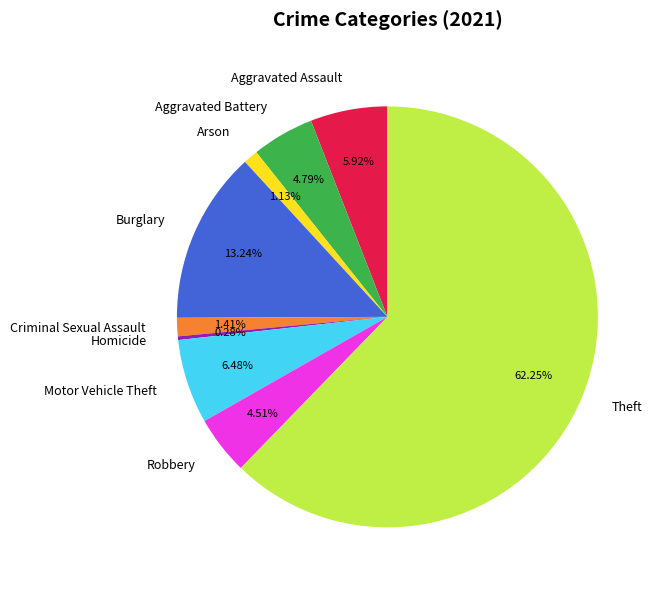

To the nearest percent, what percentage of the pie is Arson?

1%